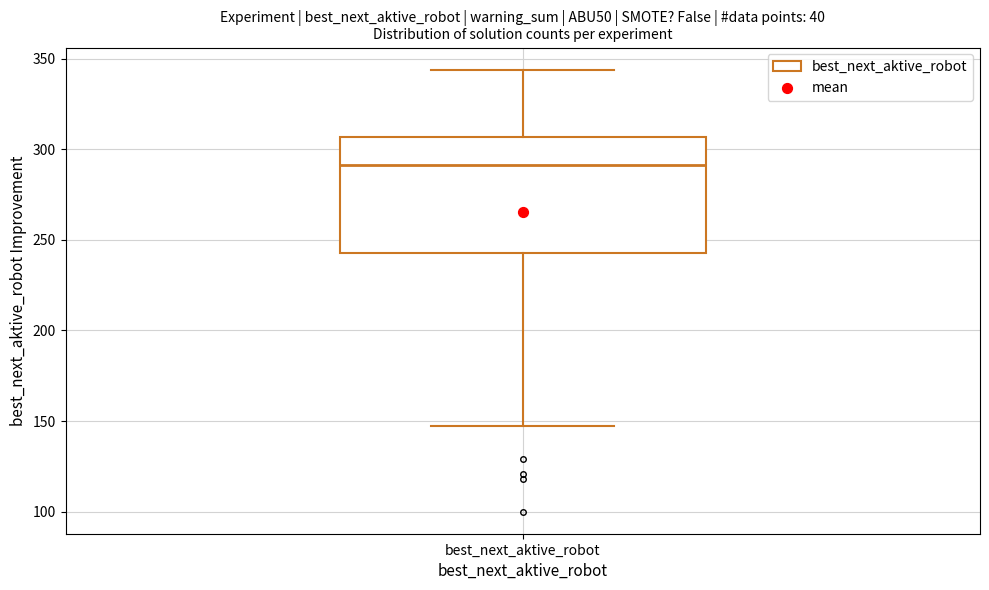

Read this box plot against the y-axis: the position of the median line, the range covered by the box, and the ends of both whiskers. The values are not printed on the chart, so give them approximately, as read against the axis.

median 290, box 245 to 305, whiskers 145 to 345